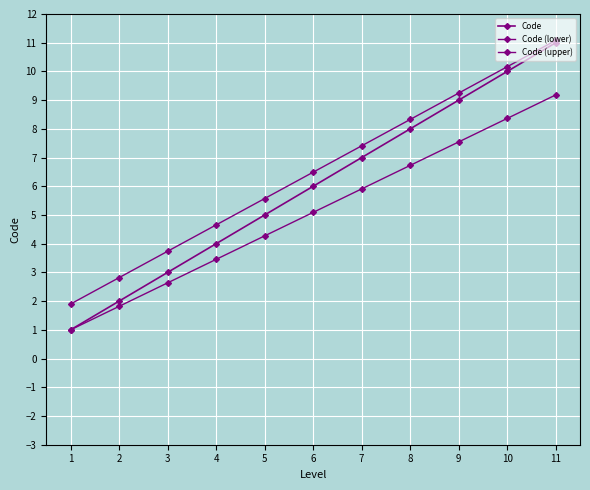

What is the sum of the Code (upper) values at 11 and 5?

16.7